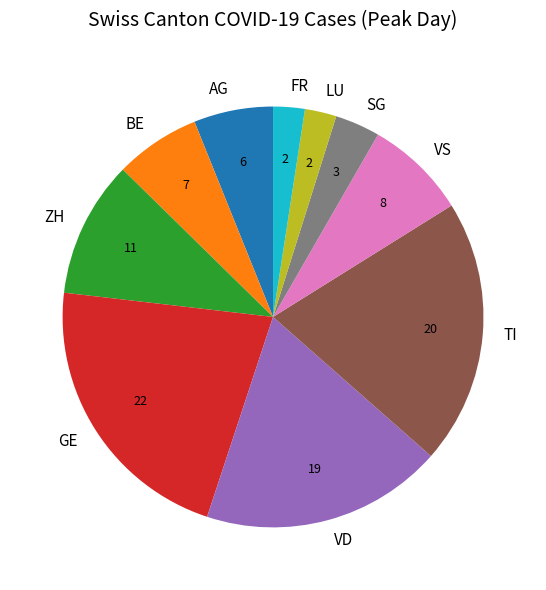

Is the sum of BE and VS greater than half?

No